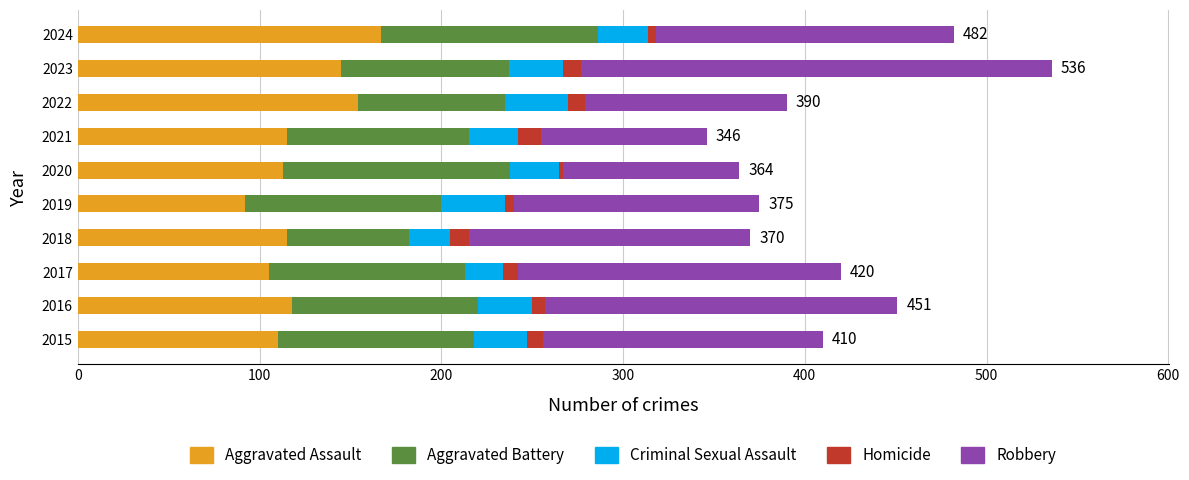

What is the sum of all Aggravated Assault values?

1234